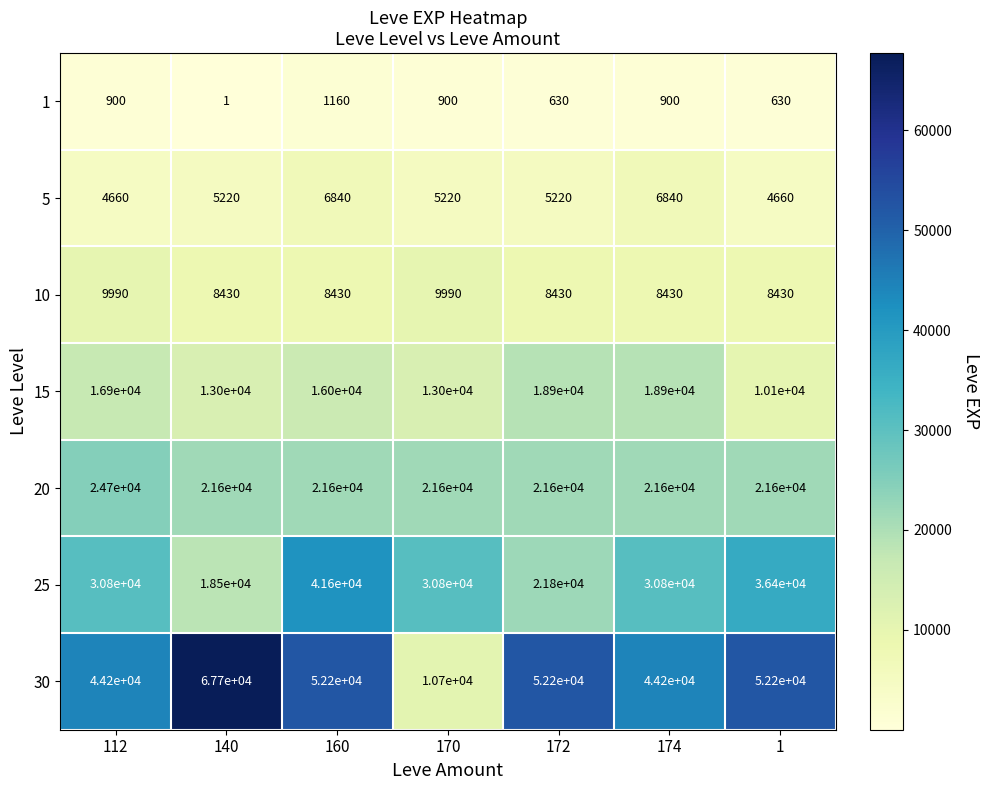

Which category has the highest value across all series?

140